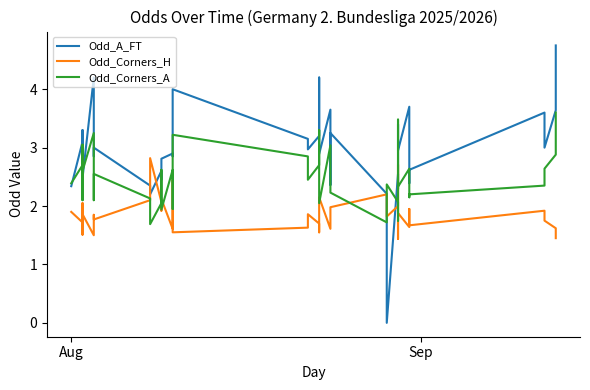

Is the value of Odd_Corners_A at 6 greater than the value of Odd_A_FT at 16?

Yes